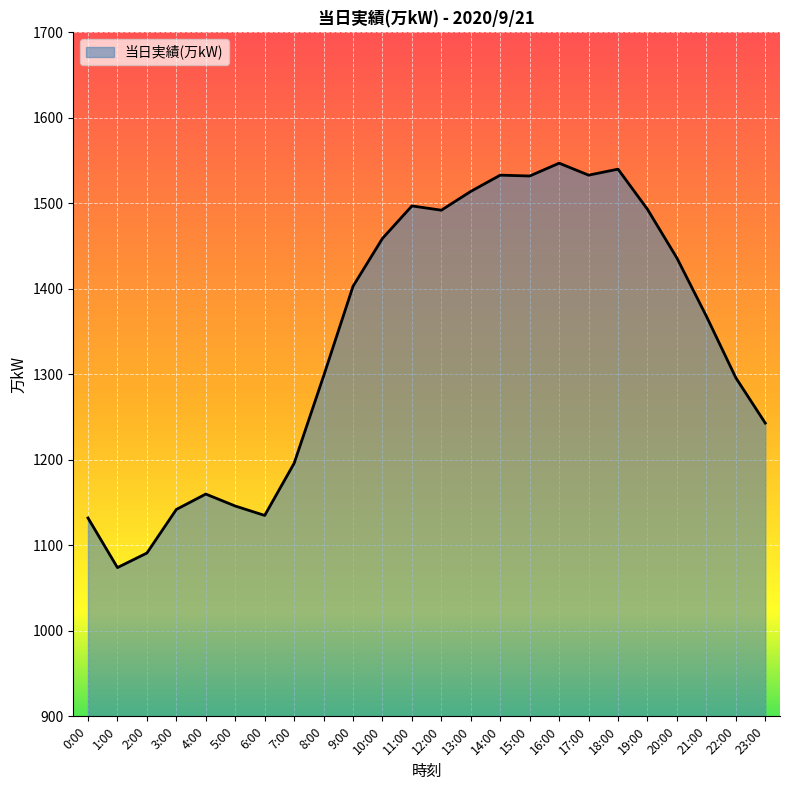

True or false: there are more than 2 points higher than both neighbors.

True